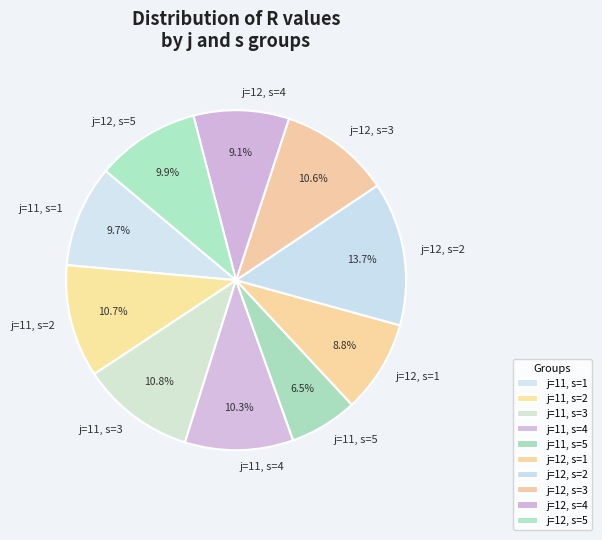

Rank the categories by value from highest to lowest.

j=12, s=2, j=11, s=3, j=11, s=2, j=12, s=3, j=11, s=4, j=12, s=5, j=11, s=1, j=12, s=4, j=12, s=1, j=11, s=5